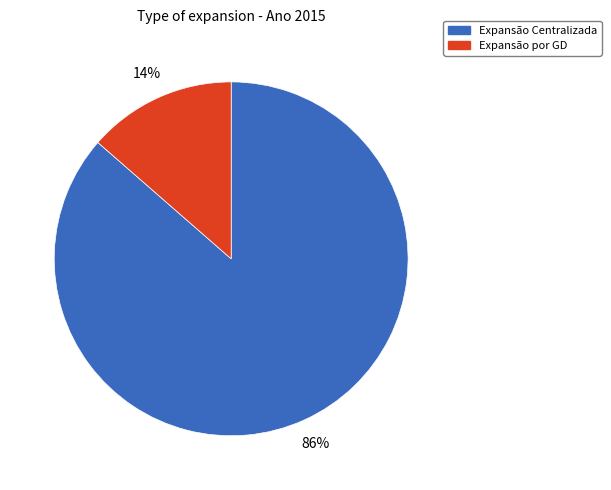

Combined, do Expansão por GD and Expansão Centralizada account for over 50%?

Yes